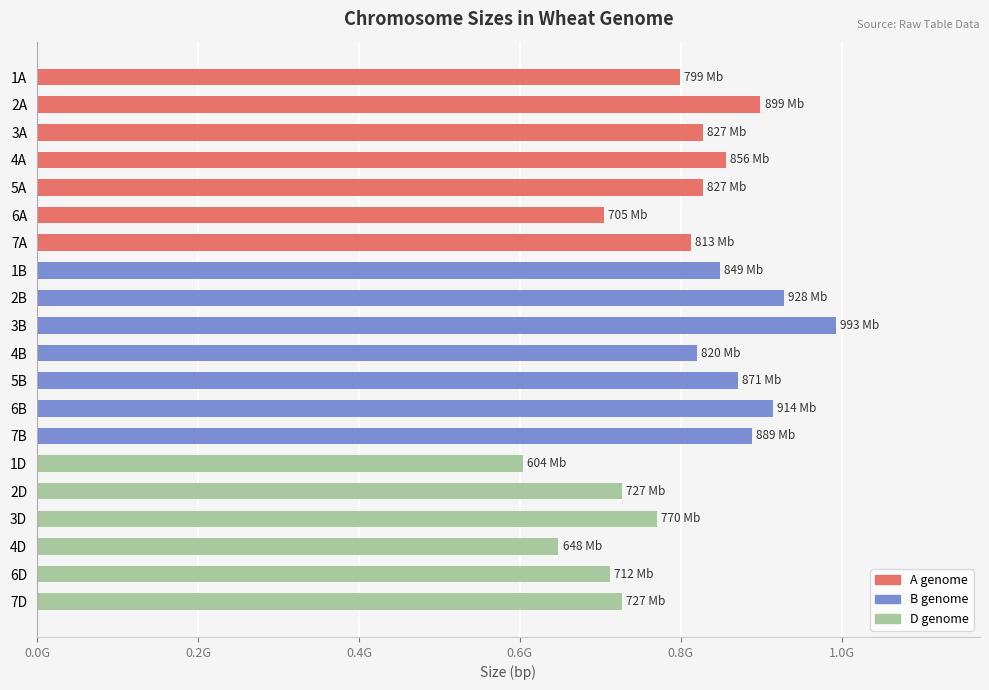

What is the maximum value shown in the chart?

993000000